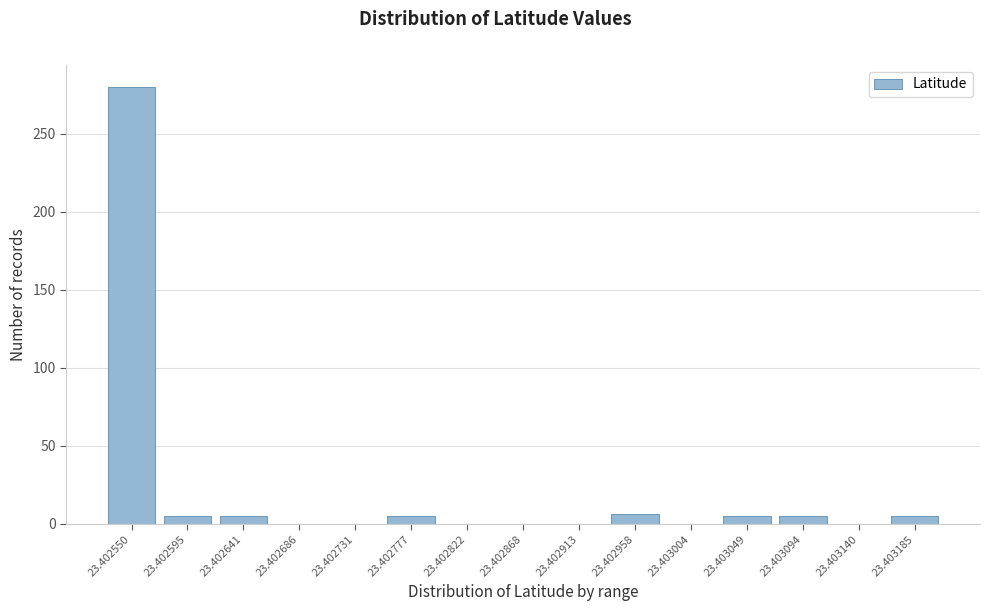

Between 23.402550 and 23.402868, which is larger?

23.402550